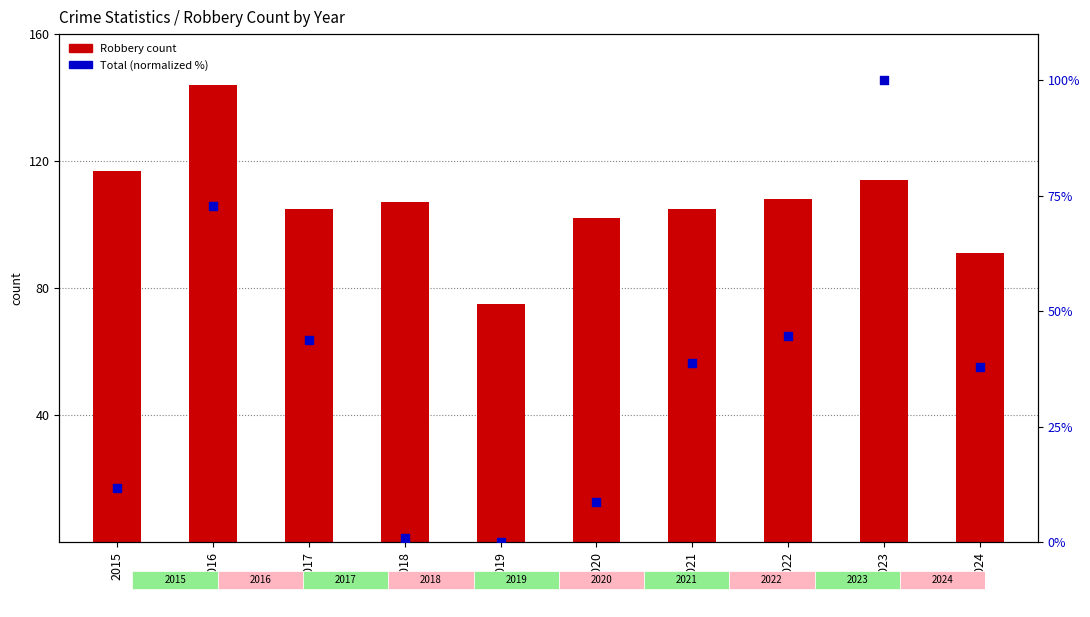

What is the total value across all series at 2015?

128.7